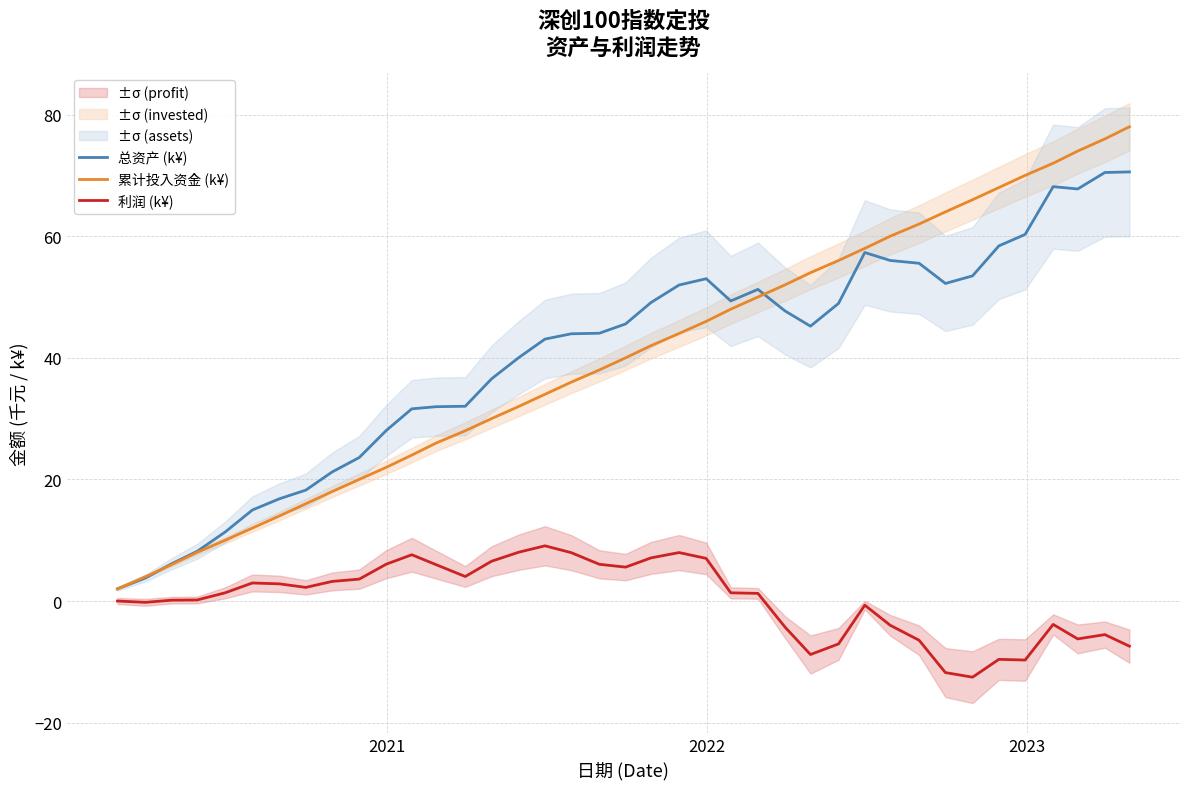

True or false: 总资产 (k¥) has more than 2 interior local peaks.

True